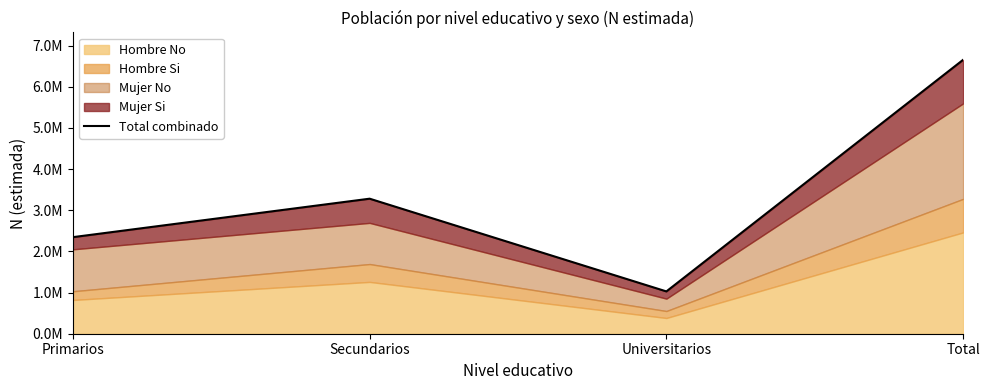

The chart shows a value of 5735393 at Secundarios. True or false?

False